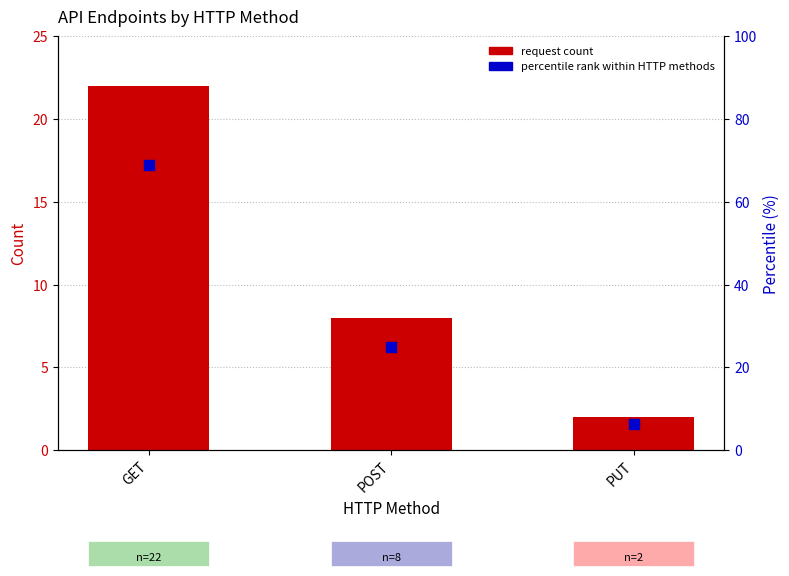

Which series has the largest Y range (max minus min)?

percentile rank within HTTP methods